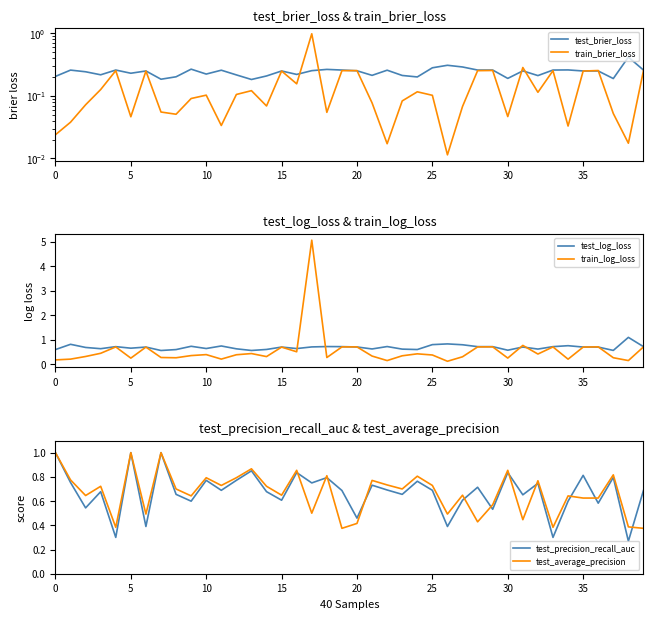

The test_brier_loss series shows 0.4 at 11. True or false?

False